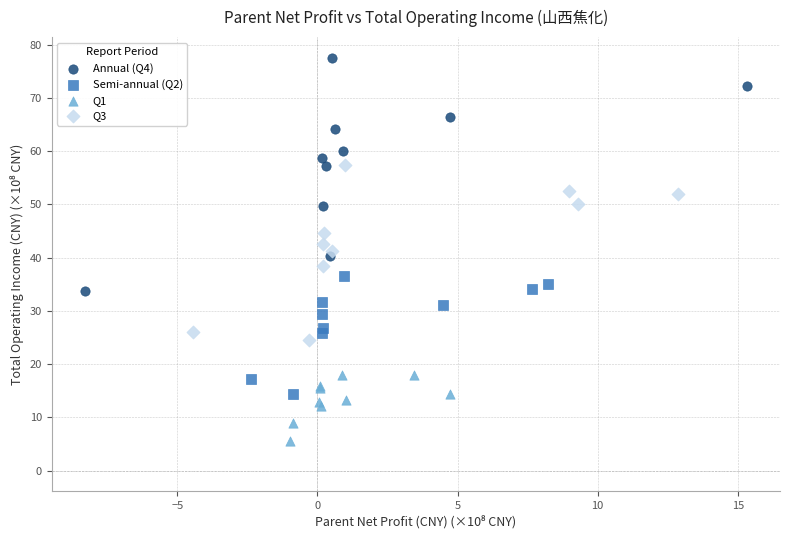

Which series reaches the minimum Y coordinate?

Q1